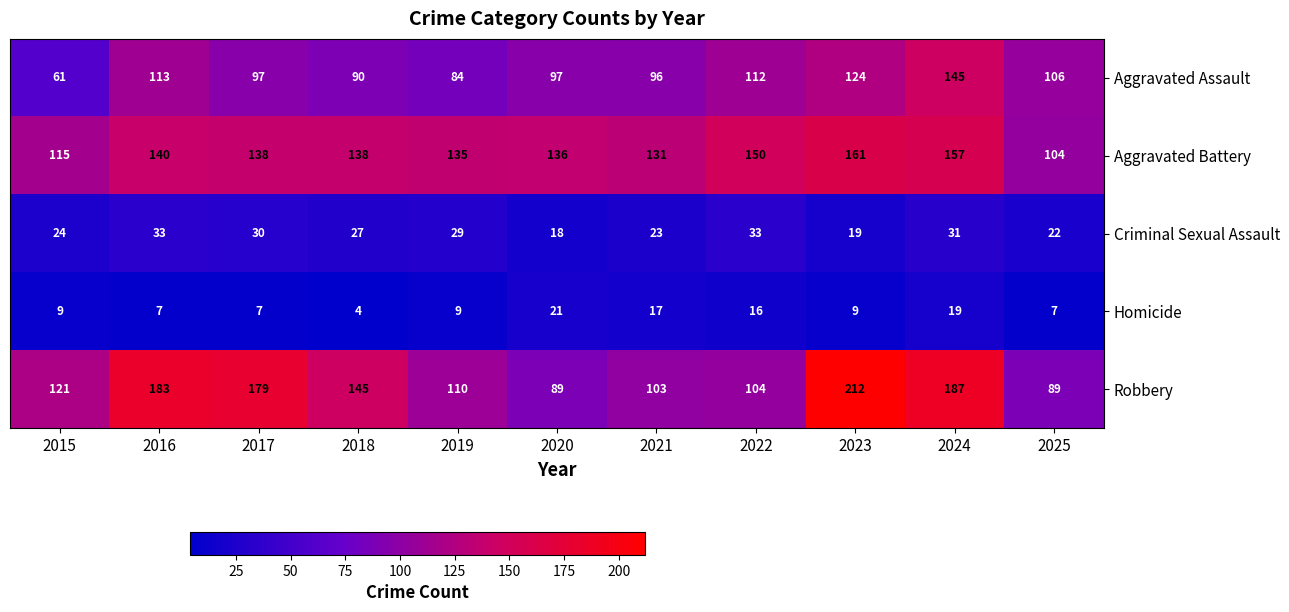

Which series has the largest range (max minus min)?

Robbery